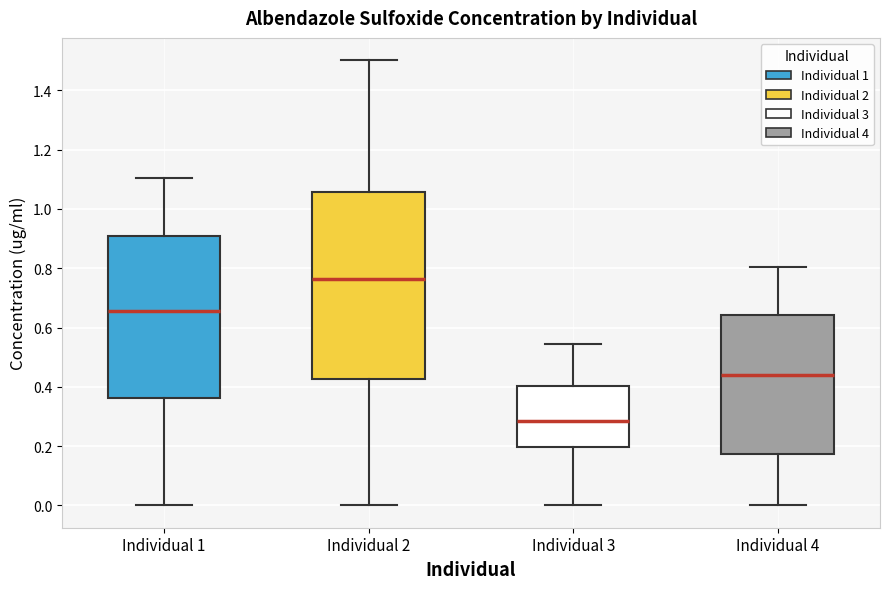

Reading left to right, transcribe this box plot: for each box, give where its median line is, the range the box spans, and where its two whiskers end, as read against the y-axis. The values are not printed on the chart, so give them approximately, as read against the axis.

Individual 1: median 0.66, box 0.36 to 0.90, whiskers 0.00 to 1.10
Individual 2: median 0.76, box 0.42 to 1.06, whiskers 0.00 to 1.50
Individual 3: median 0.28, box 0.20 to 0.40, whiskers 0.00 to 0.54
Individual 4: median 0.44, box 0.18 to 0.64, whiskers 0.00 to 0.80